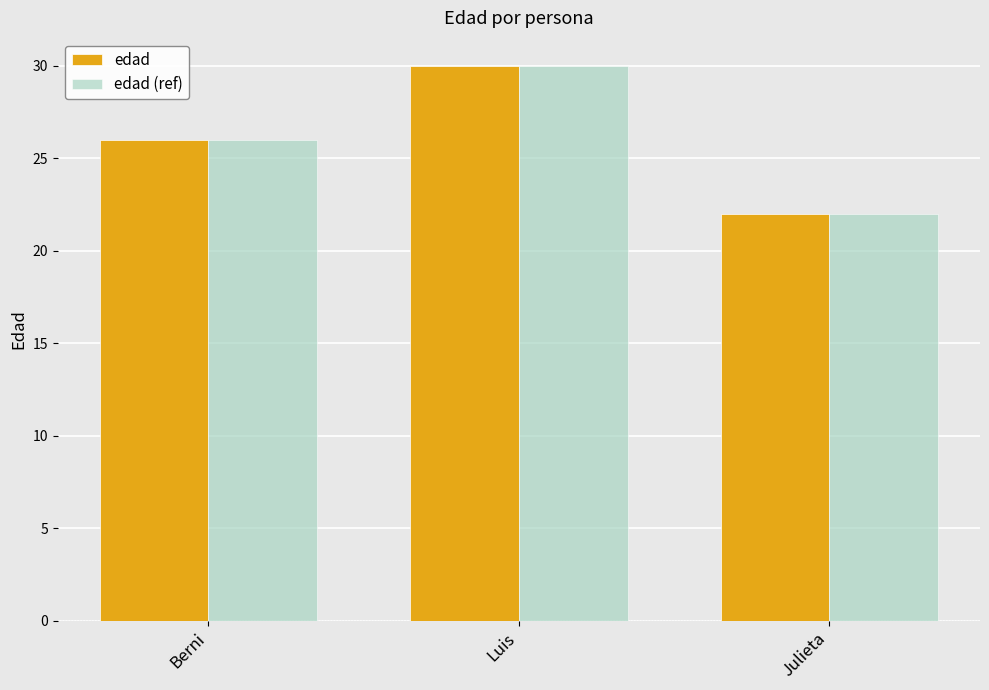

List the labels in order of edad value, smallest first.

Julieta, Berni, Luis